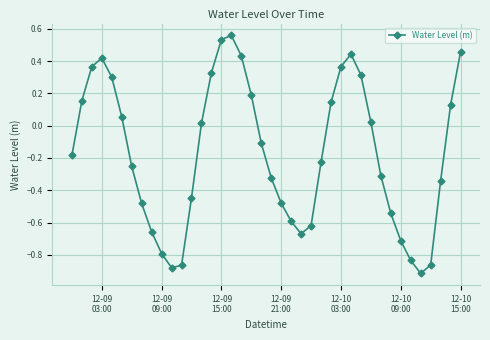

What is the sum of all values?

-6.9